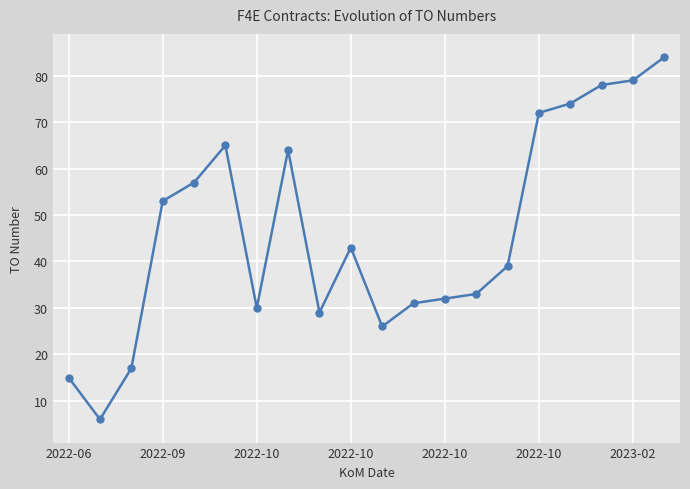

What is the average value?

46